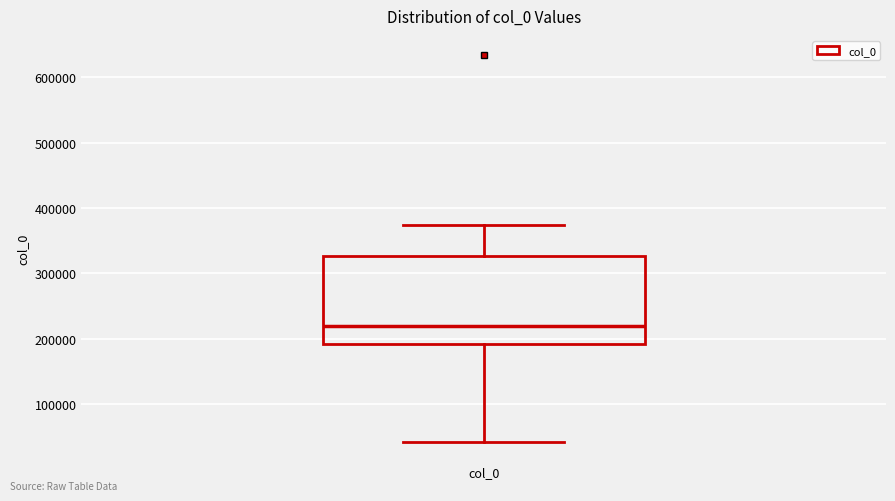

Read this box plot against the y-axis: the position of the median line, the range covered by the box, and the ends of both whiskers. The values are not printed on the chart, so give them approximately, as read against the axis.

median 220000, box 190000 to 330000, whiskers 40000 to 370000